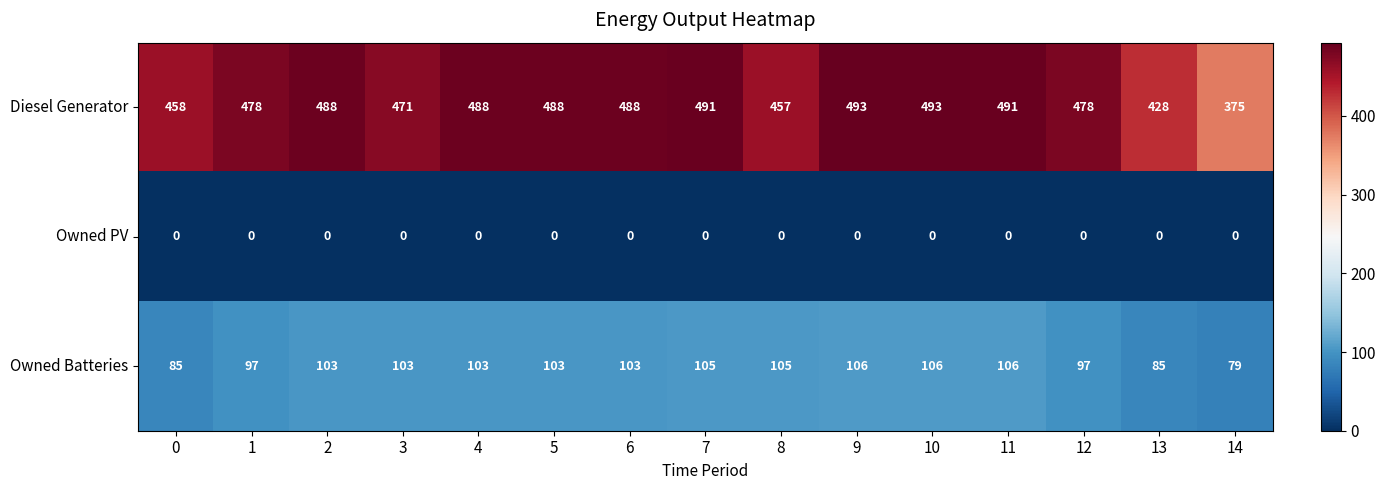

List the series in order of their peak value, highest first.

Diesel Generator, Owned Batteries, Owned PV